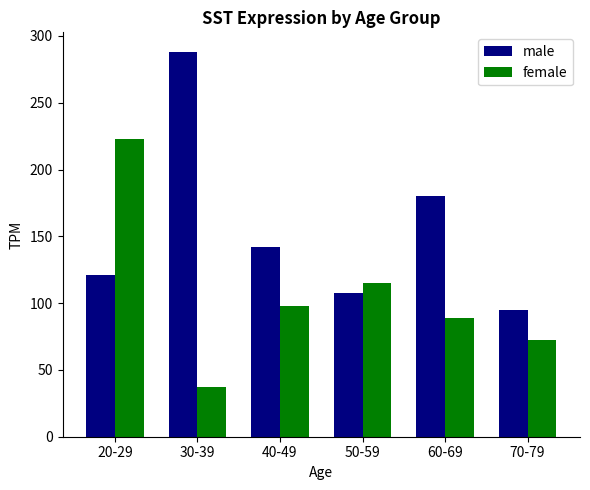

What is the difference between the second highest and second lowest values in the female series?

43.2